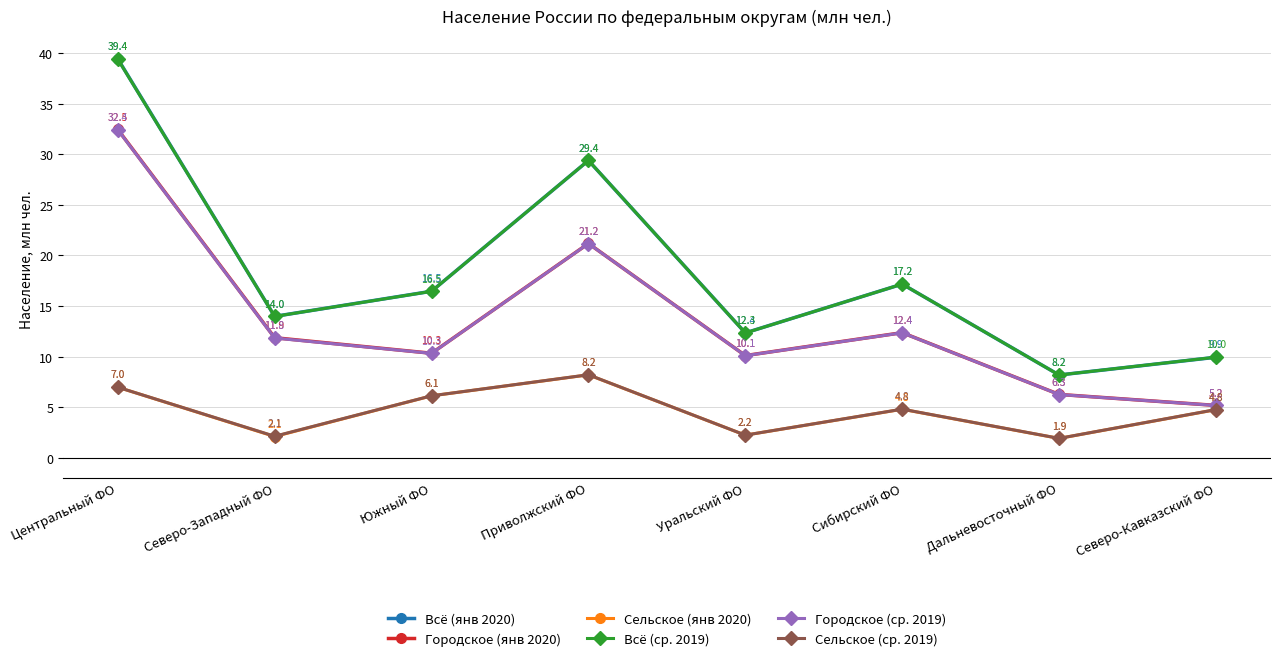

Which category has the highest value in the Городское (ср. 2019) series?

Центральный ФО